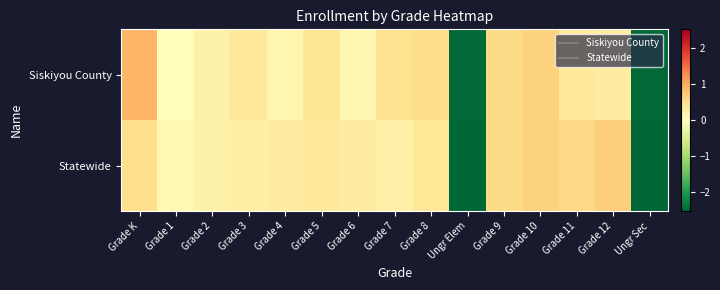

Reading left to right, what are all the values shown in this chart?

Siskiyou County: Grade K=0.9	Grade 1=0.0	Grade 2=0.2	Grade 3=0.4	Grade 4=0.2	Grade 5=0.4	Grade 6=0.1	Grade 7=0.5	Grade 8=0.5	Ungr Elem=-2.5	Grade 9=0.5	Grade 10=0.6	Grade 11=0.4	Grade 12=0.3	Ungr Sec=-2.5
Statewide: Grade K=0.5	Grade 1=0.1	Grade 2=0.2	Grade 3=0.2	Grade 4=0.3	Grade 5=0.4	Grade 6=0.3	Grade 7=0.2	Grade 8=0.4	Ungr Elem=-2.5	Grade 9=0.5	Grade 10=0.6	Grade 11=0.6	Grade 12=0.7	Ungr Sec=-2.5